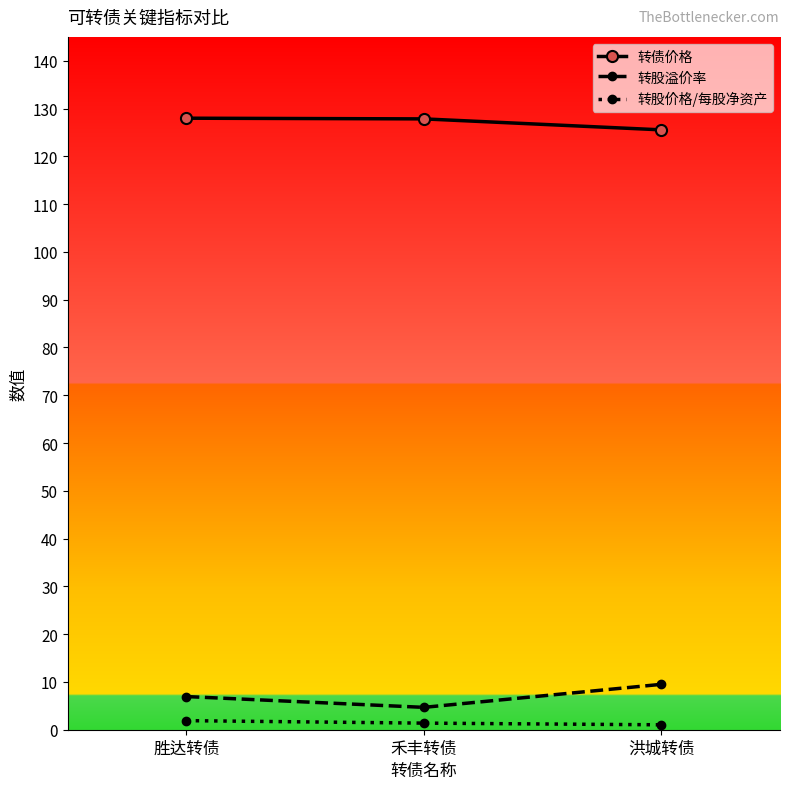

What is the maximum value shown in the chart?

128.0